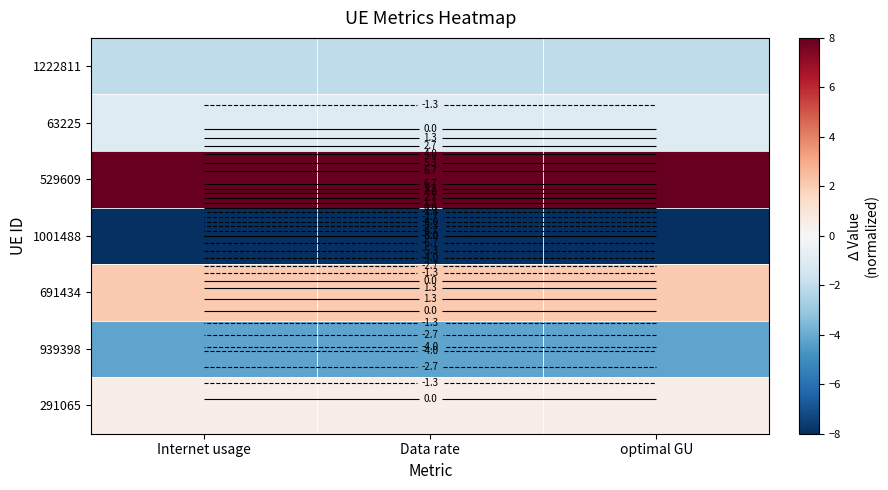

At how many categories does at least one series exceed -7?

3